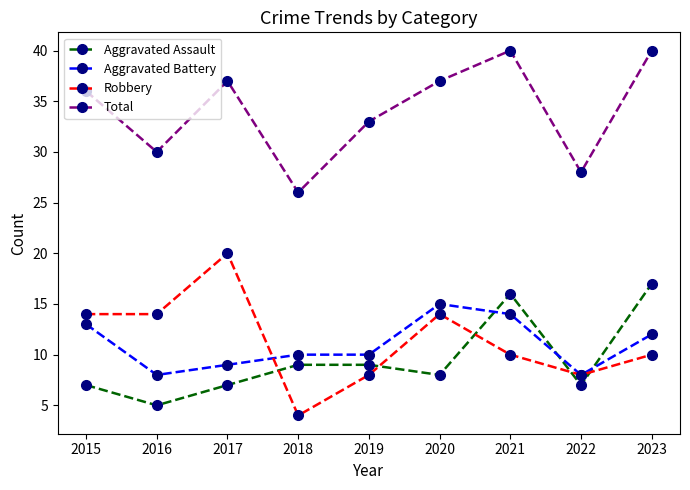

How many interior local valleys does the Aggravated Assault series have?

3